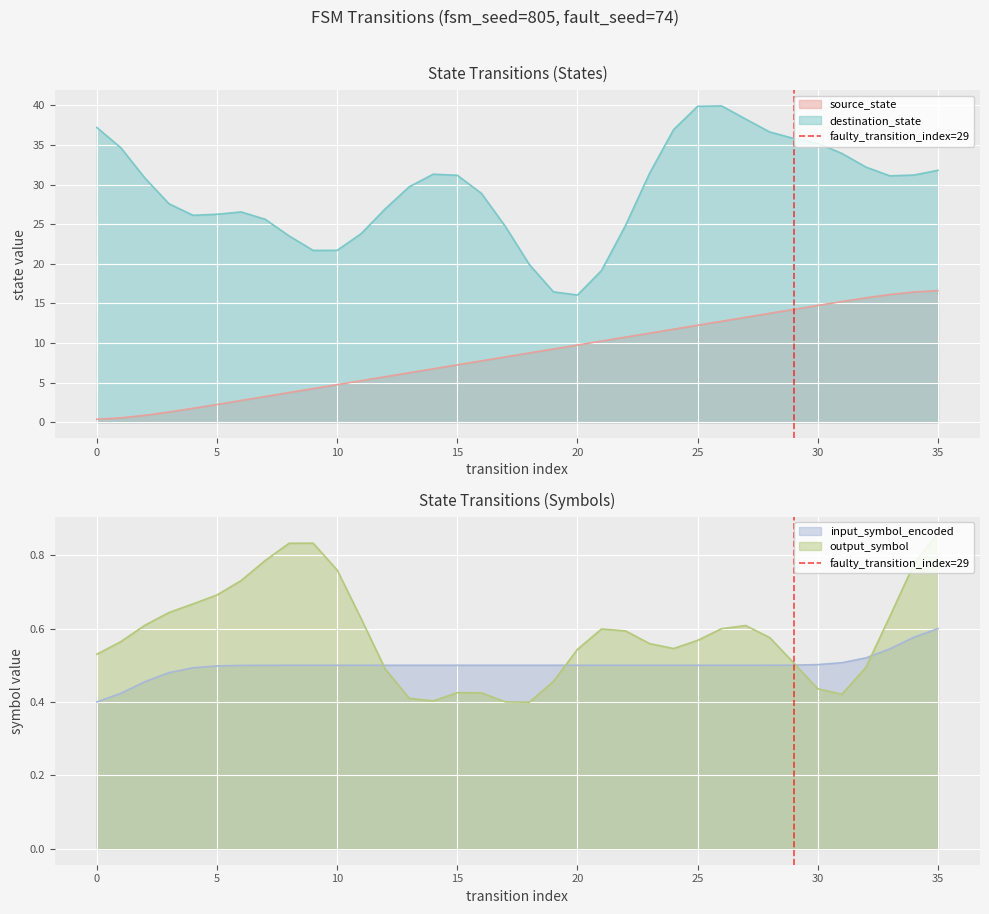

True or false: source_state and destination_state intersect in this chart.

False